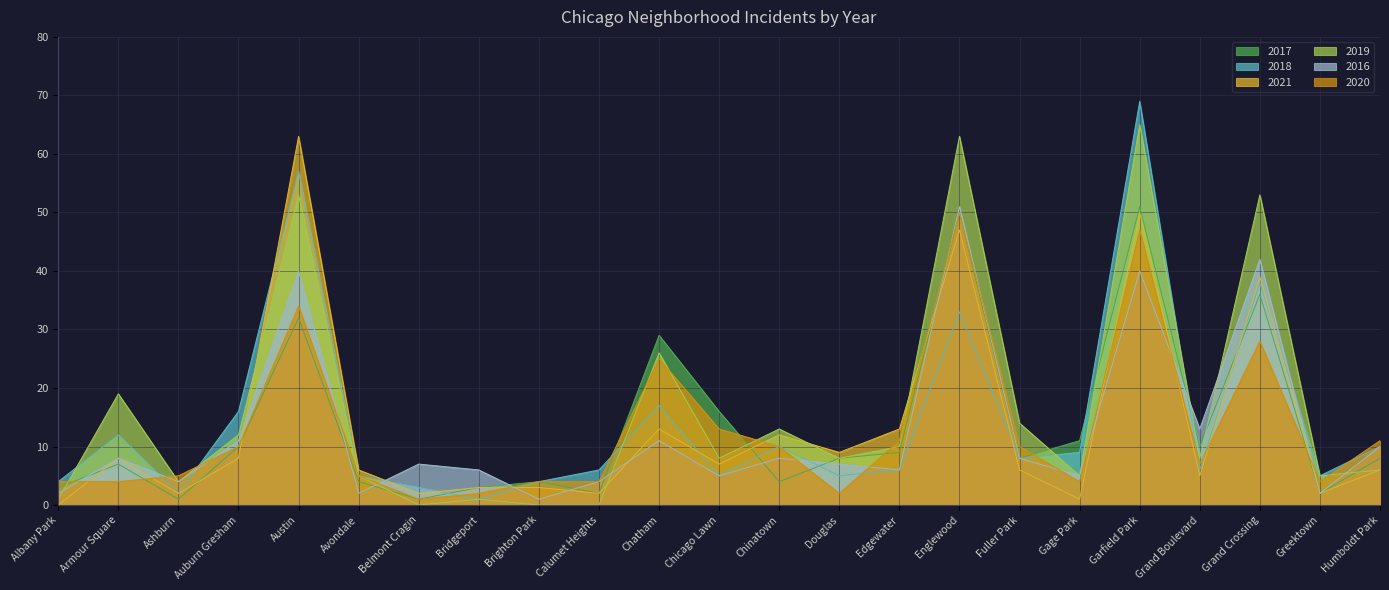

Is it true that 2019 equals 6 at Humboldt Park?

True